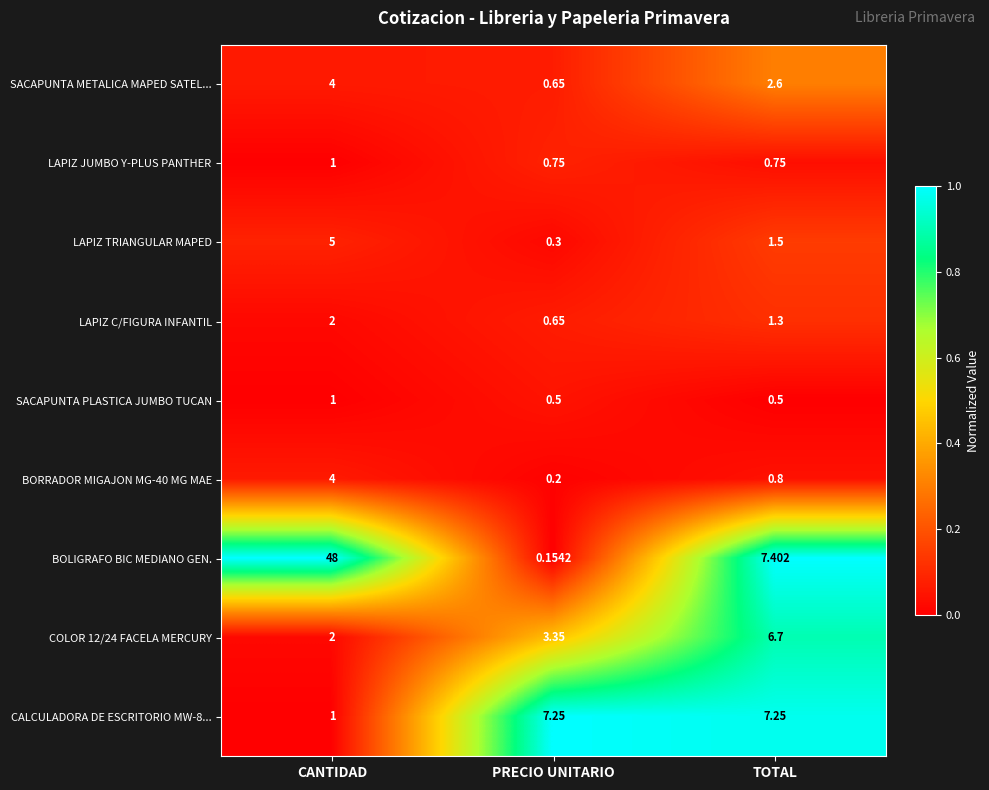

Which series has the largest total across all categories?

BOLIGRAFO BIC MEDIANO GEN.